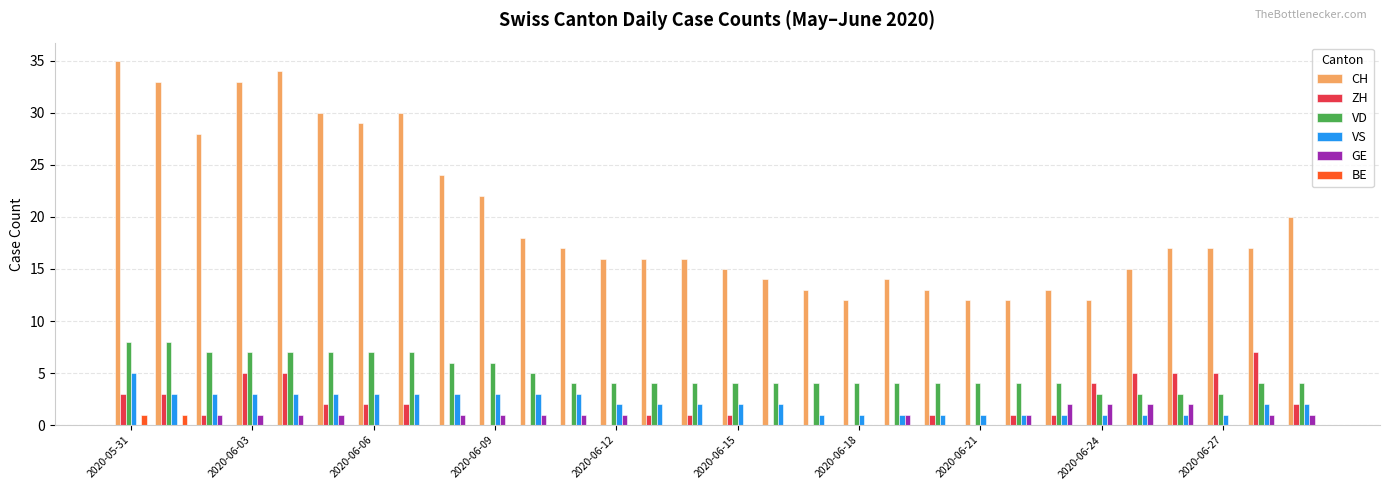

What is the sum of all VS values?

63